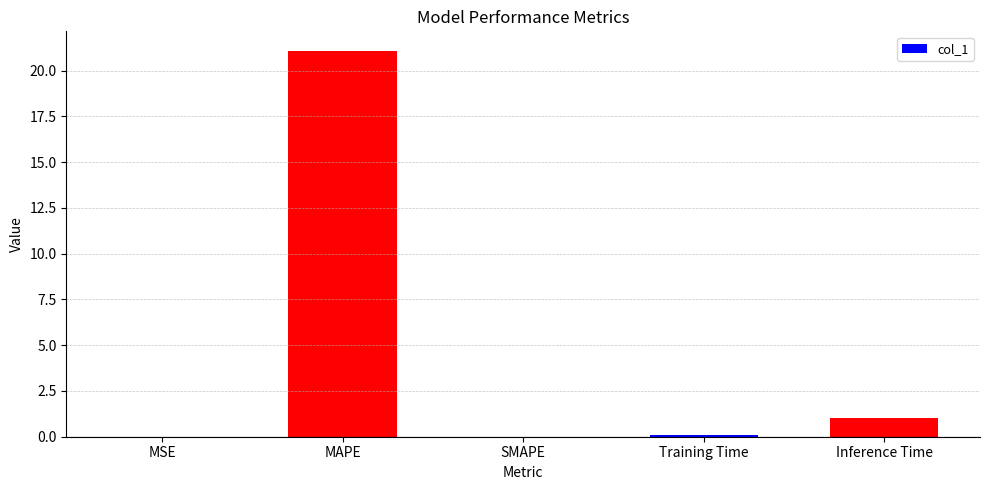

True or false: the data shows 21.1 at MAPE.

True